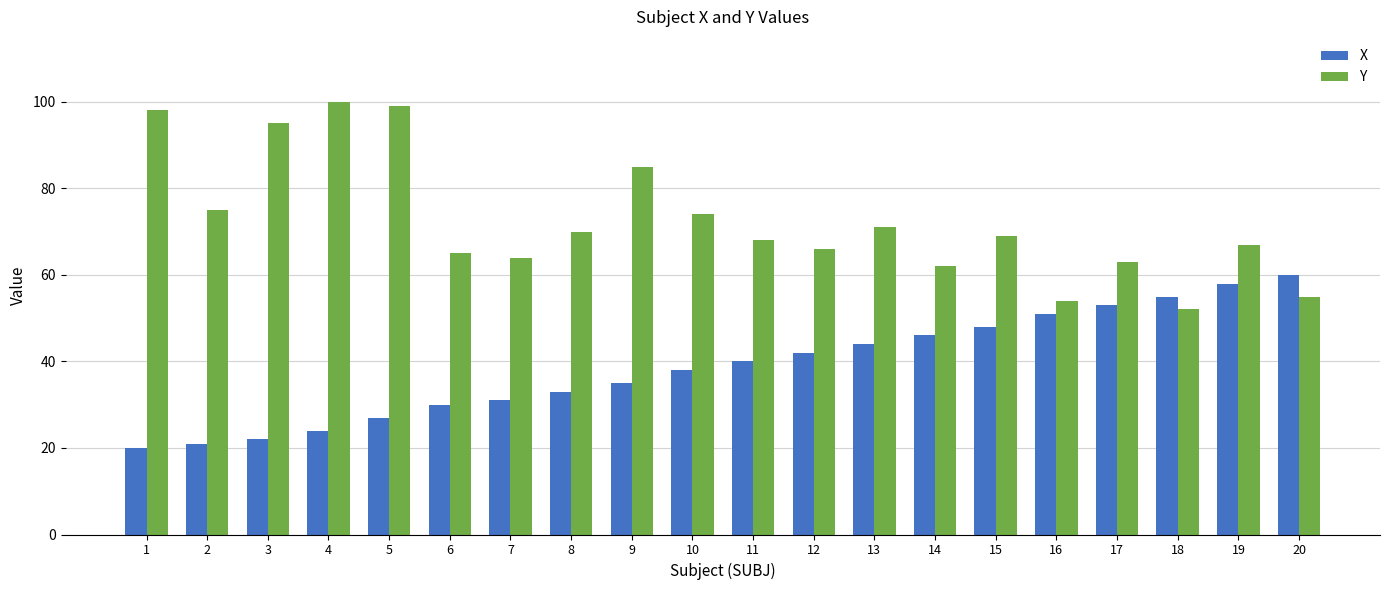

True or false: X has a value of 58 at 19.

True